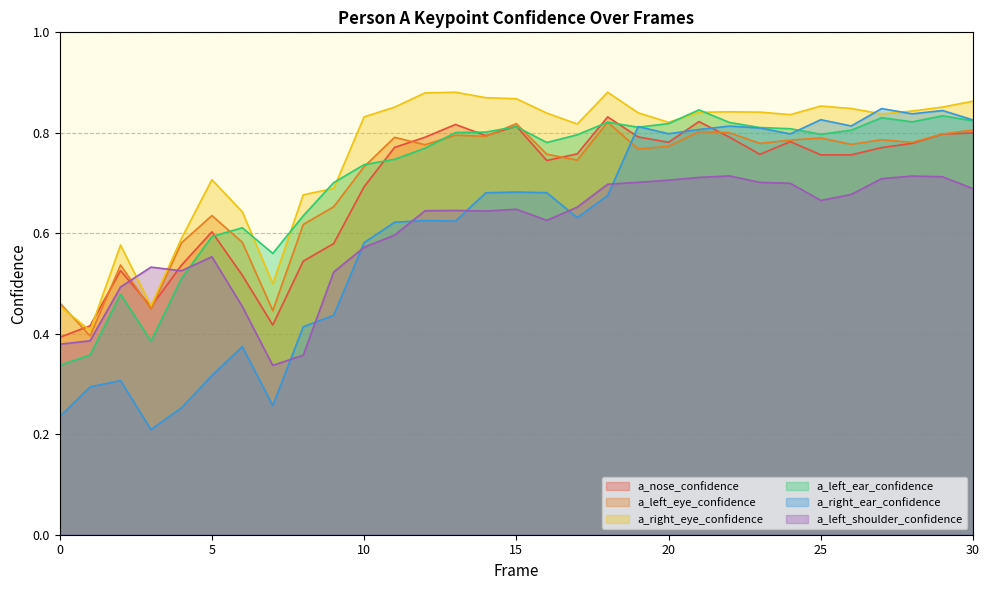

Rank the categories by a_left_ear_confidence value from highest to lowest.

21, 29, 27, 30, 28, 18, 22, 20, 15, 19, 23, 24, 26, 14, 13, 25, 17, 16, 12, 11, 10, 9, 8, 6, 5, 7, 4, 2, 3, 1, 0